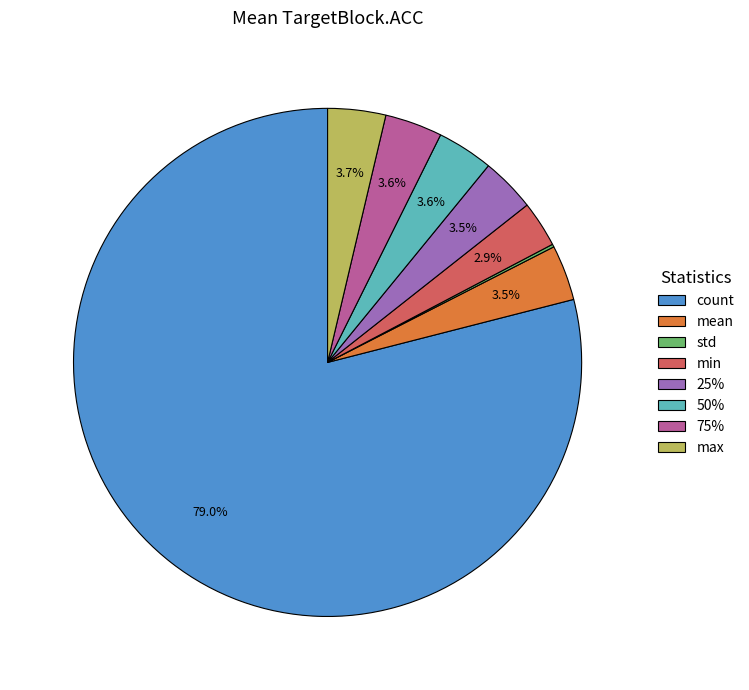

What percentage is NOT represented by min?

97.1%